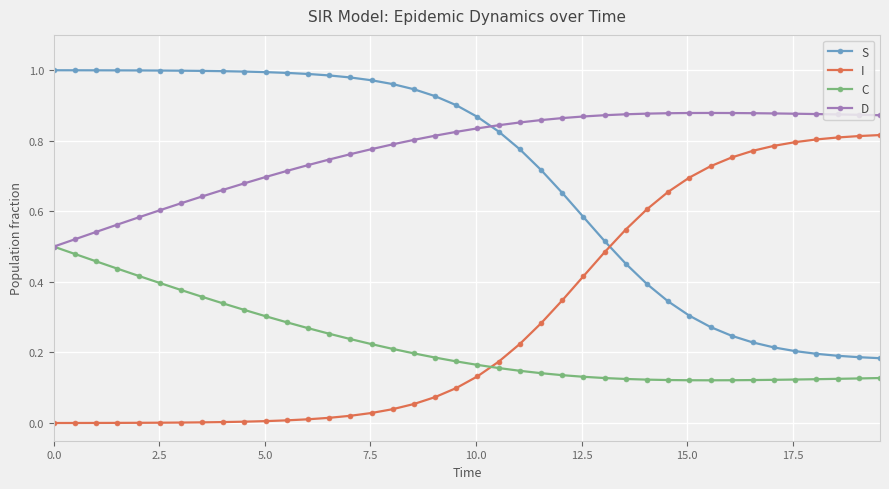

Rank the series by their maximum value, from lowest to highest.

C, I, D, S